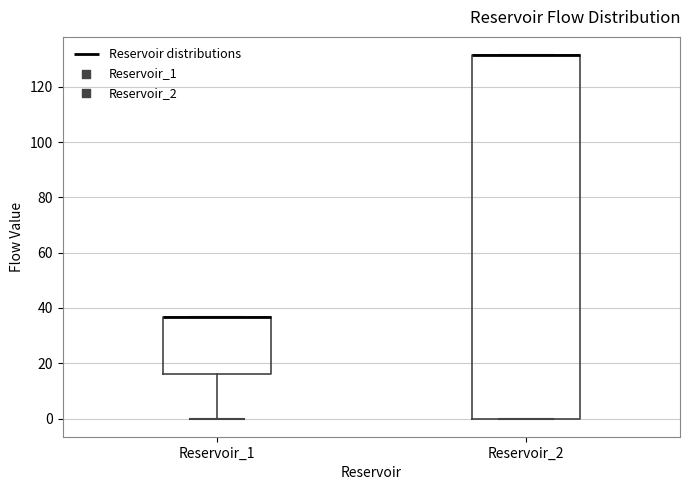

Comparing the boxes themselves (not the whiskers), which one is the tallest?

Reservoir_2